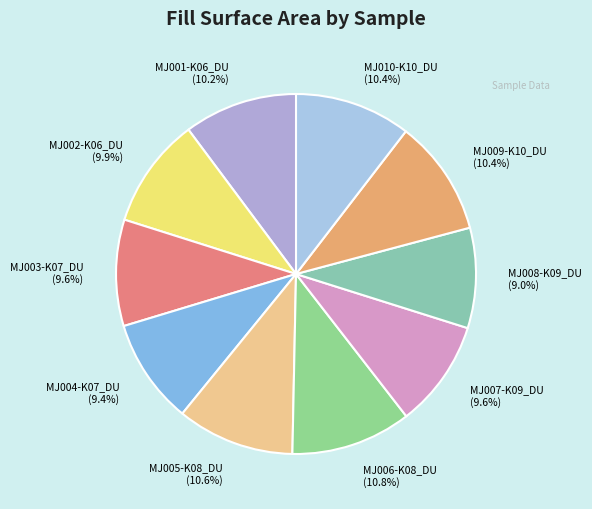

Is it true that MJ002-K06_DU is 10% of the pie?

True